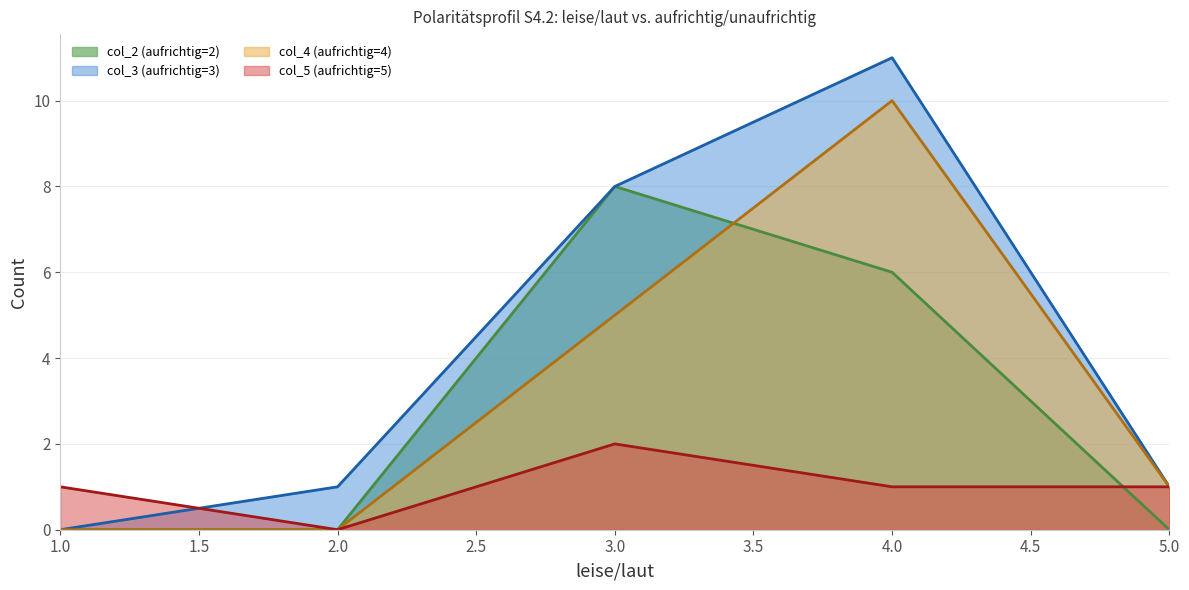

True or false: col_4 (aufrichtig=4) (line) and col_5 (aufrichtig=5) (line) intersect in this chart.

False